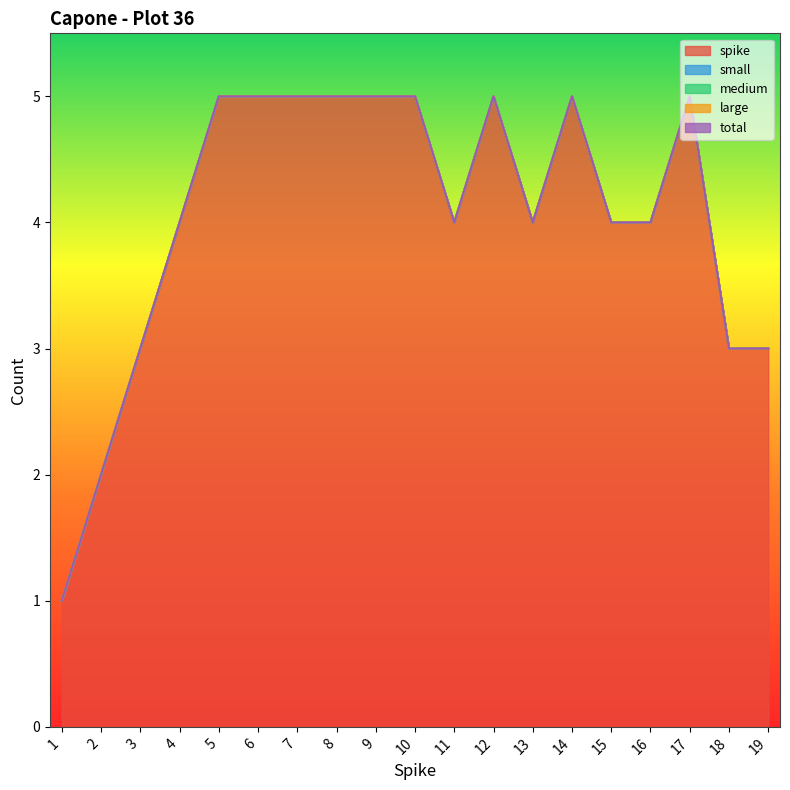

Does the chart display data point markers on the line(s)?

No